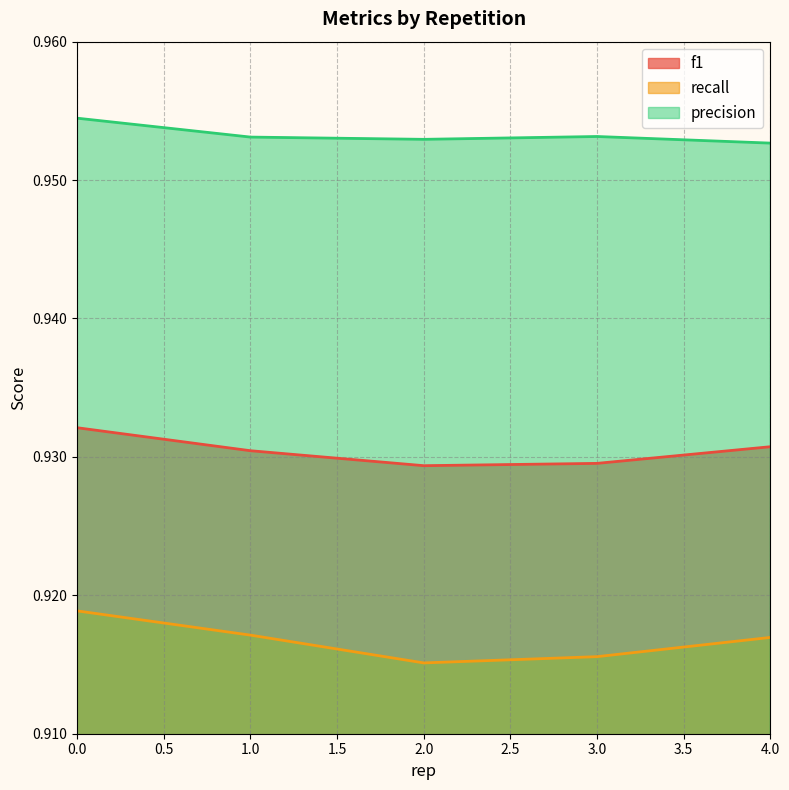

Reading right to left, extract all data points from this chart.

f1: 0.9	0.9	0.9	0.9	0.9
recall: 0.9	0.9	0.9	0.9	0.9
precision: 1.0	1.0	1.0	1.0	1.0